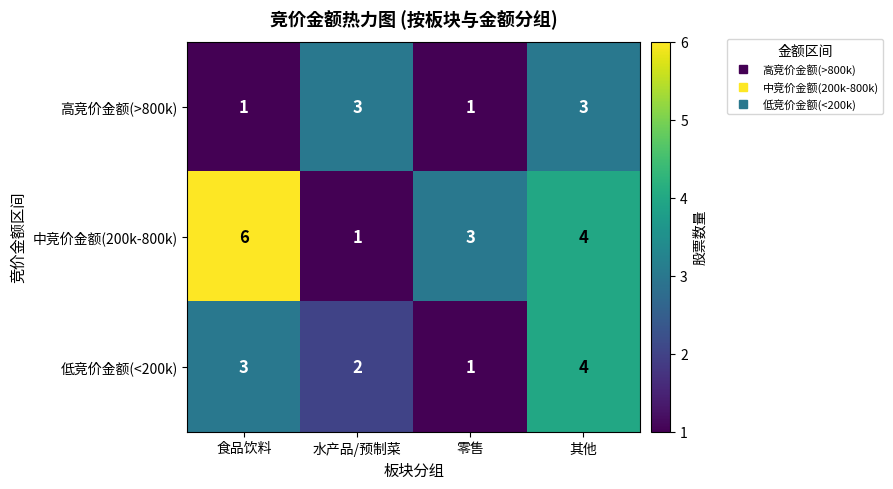

What is the total value across all series at 零售?

5